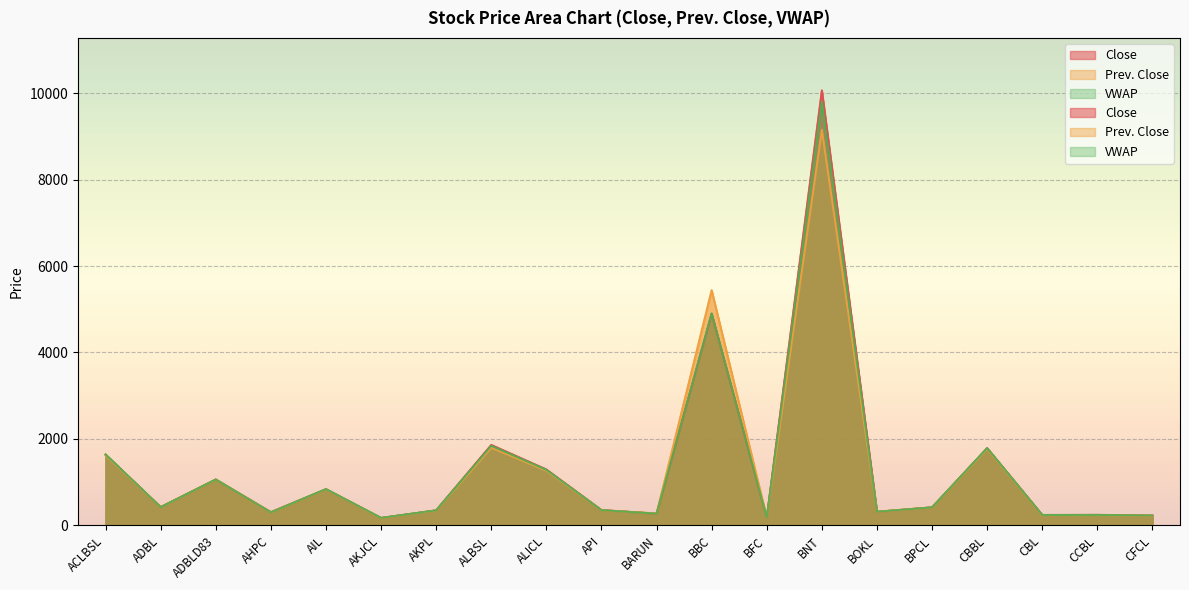

What is the difference between the second highest and second lowest values in the Prev. Close series?

5261.0